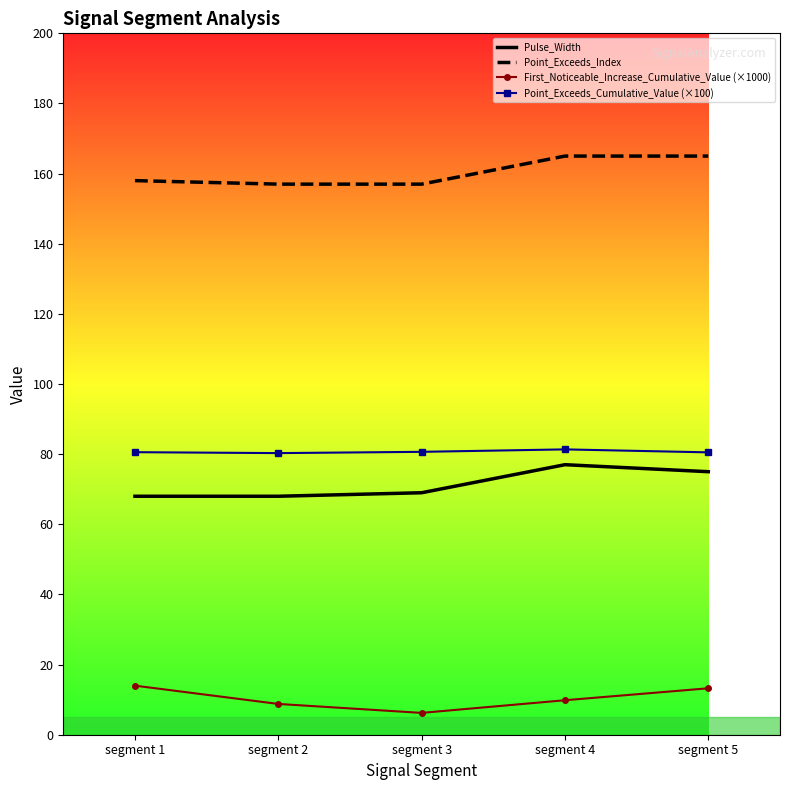

What is the maximum value for Point_Exceeds_Index?

165.0